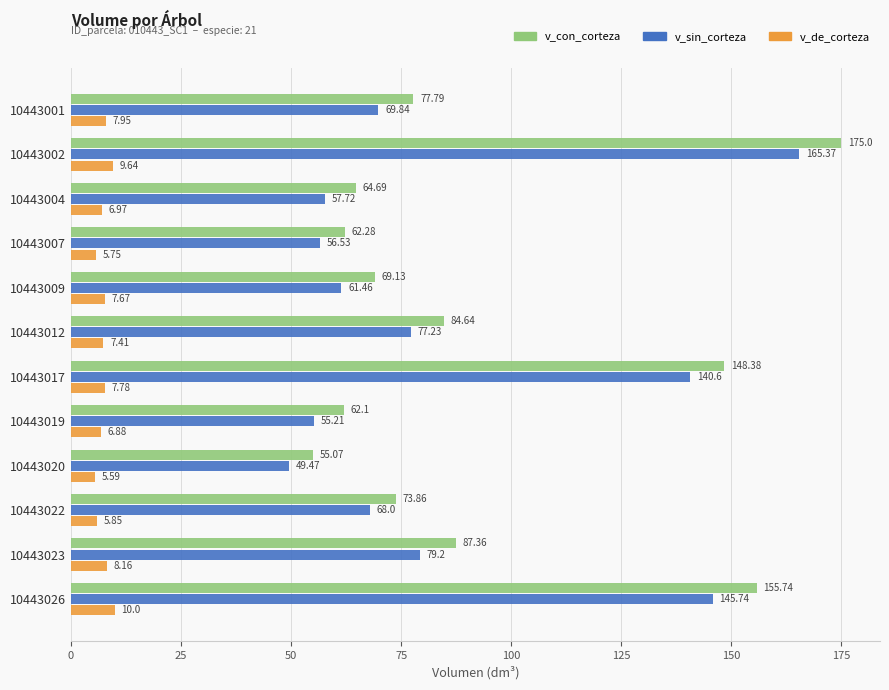

What is the sum of all v_de_corteza values?

89.7